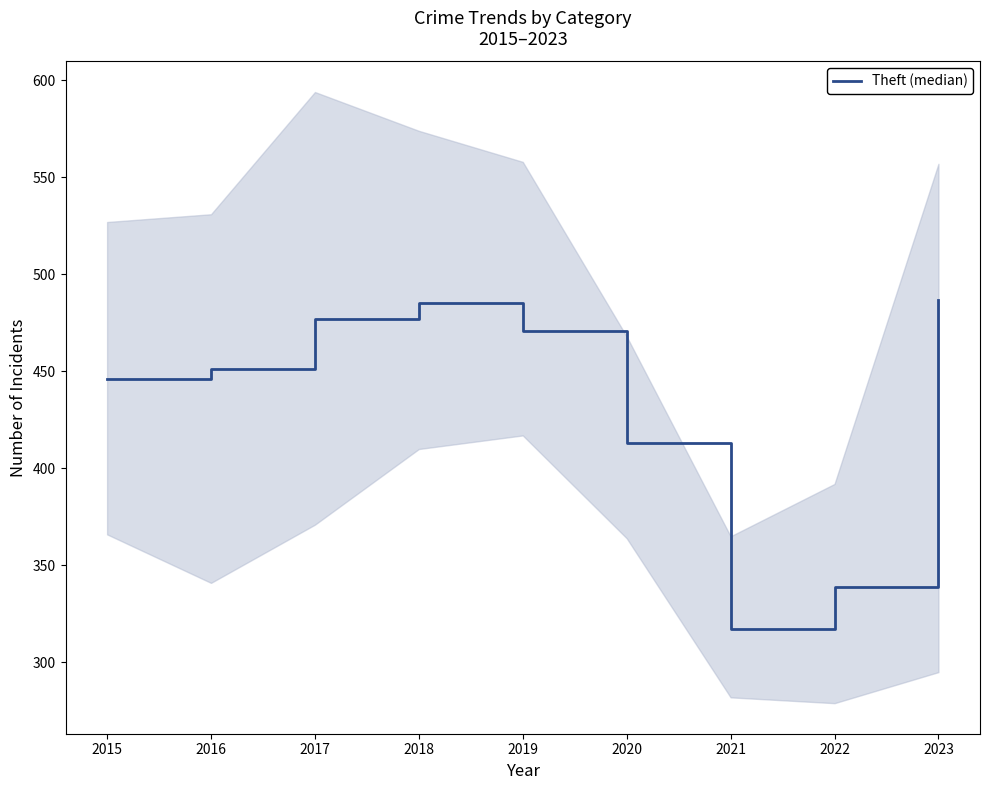

How many distinct data groups are displayed?

1